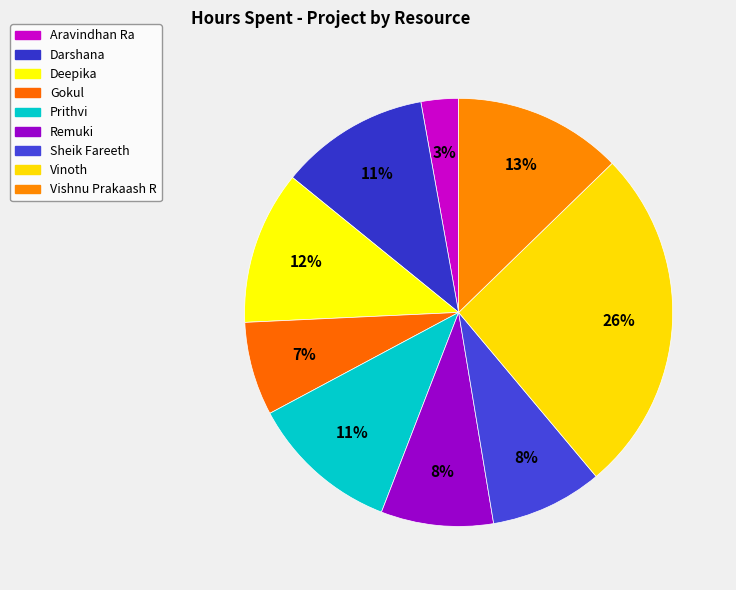

To the nearest percent, what portion does Aravindhan Ra represent?

3%